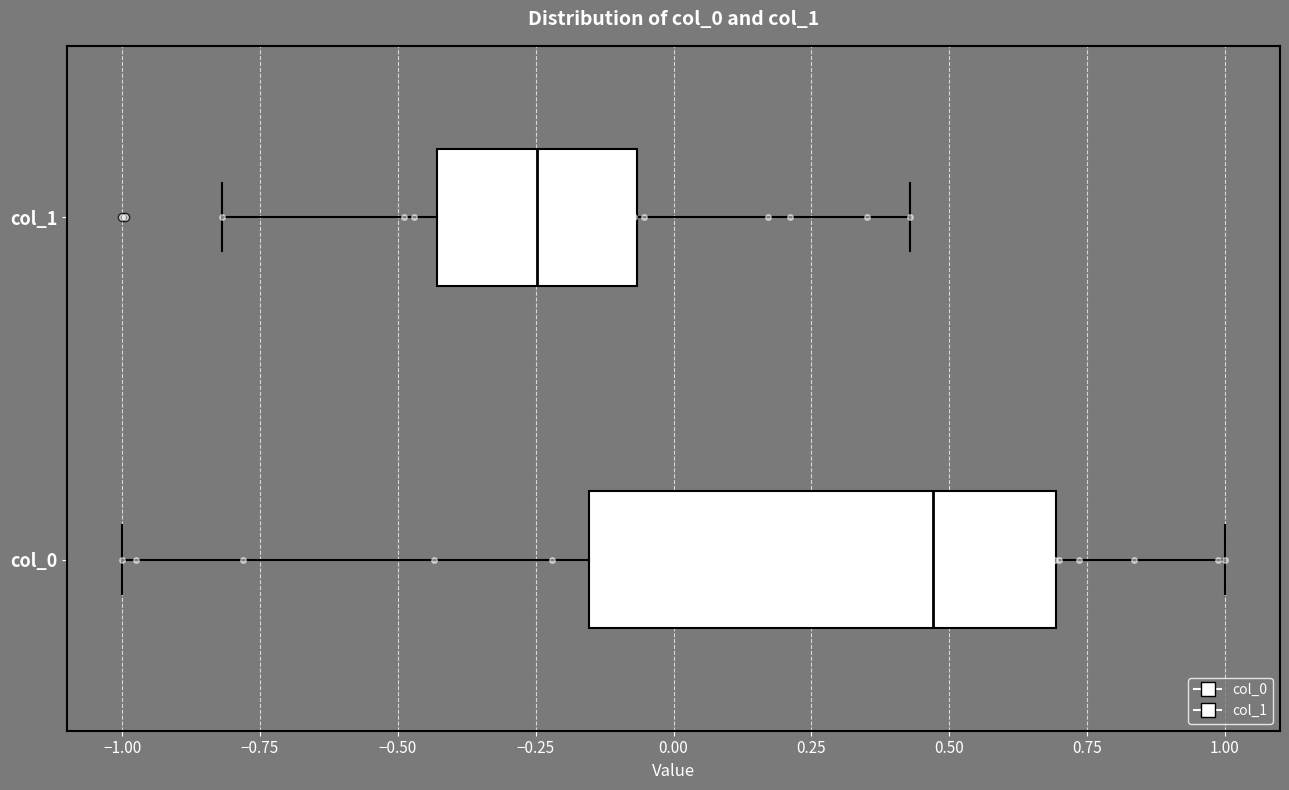

Where is the right edge of the box for col_0 on the x-axis? The values are not printed on the chart, so give them approximately, as read against the axis.

0.70